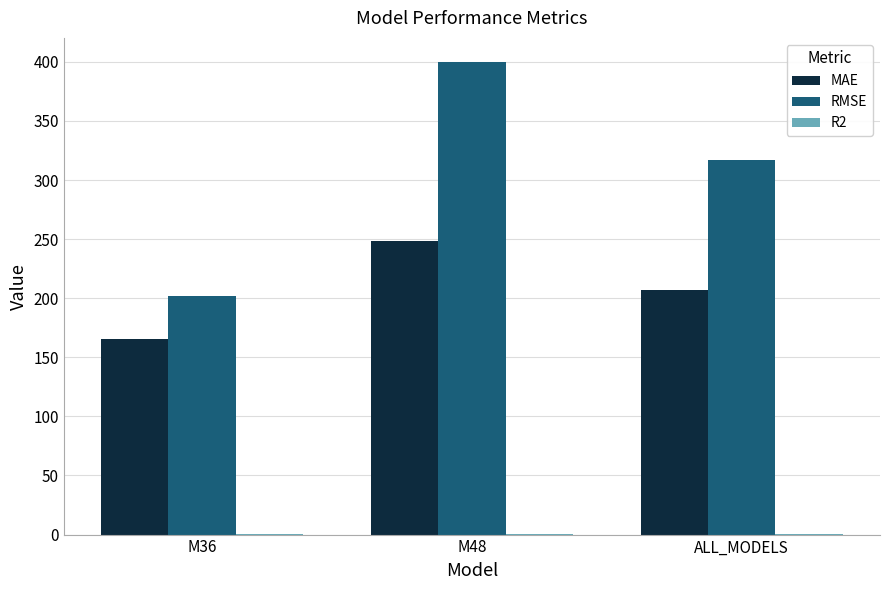

Is it true that MAE equals 207.0 at ALL_MODELS?

True